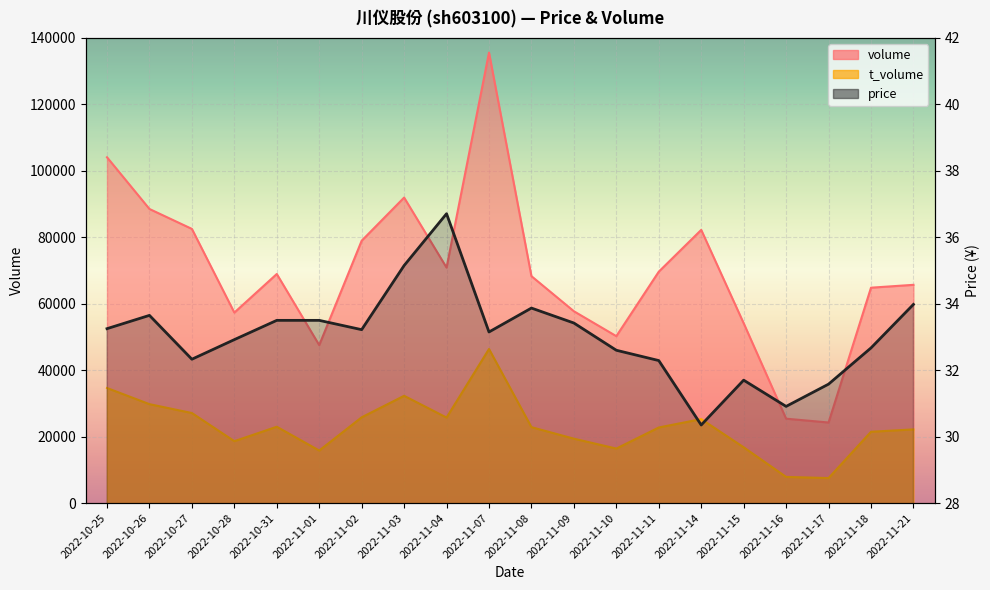

At which label does the data first exceed 33?

2022-10-25